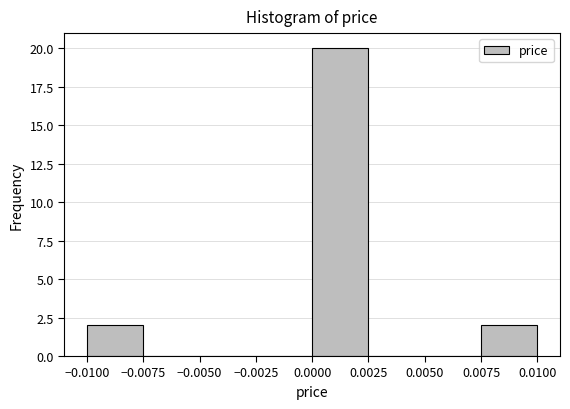

Reading left to right, transcribe this chart: for each bar, give the range it covers on the x-axis and its height. The values are not printed on the chart, so give them approximately, as read against the axis.

-0.0100 to -0.0075: 2
-0.0075 to -0.0050: 0
-0.0050 to -0.0025: 0
-0.0025 to 0.0000: 0
0.0000 to 0.0025: 20
0.0025 to 0.0050: 0
0.0050 to 0.0075: 0
0.0075 to 0.0100: 2